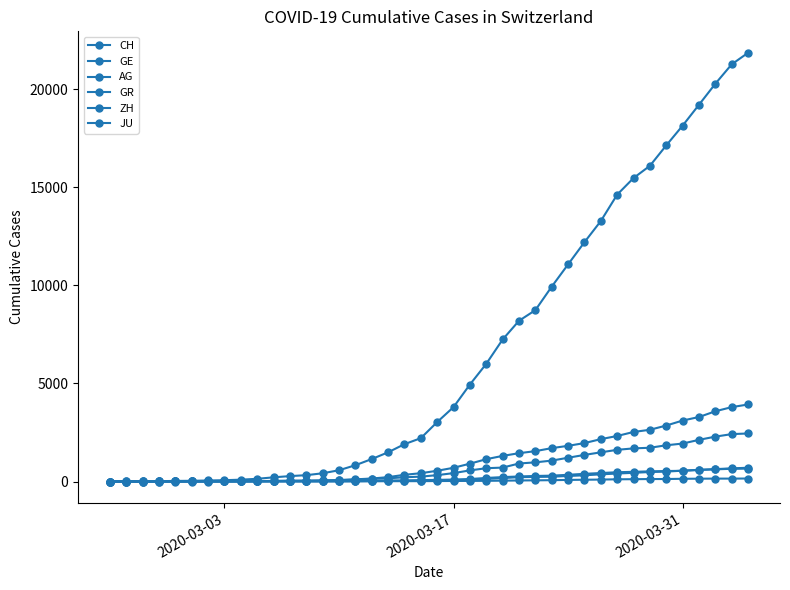

Count the number of data series in this chart.

6